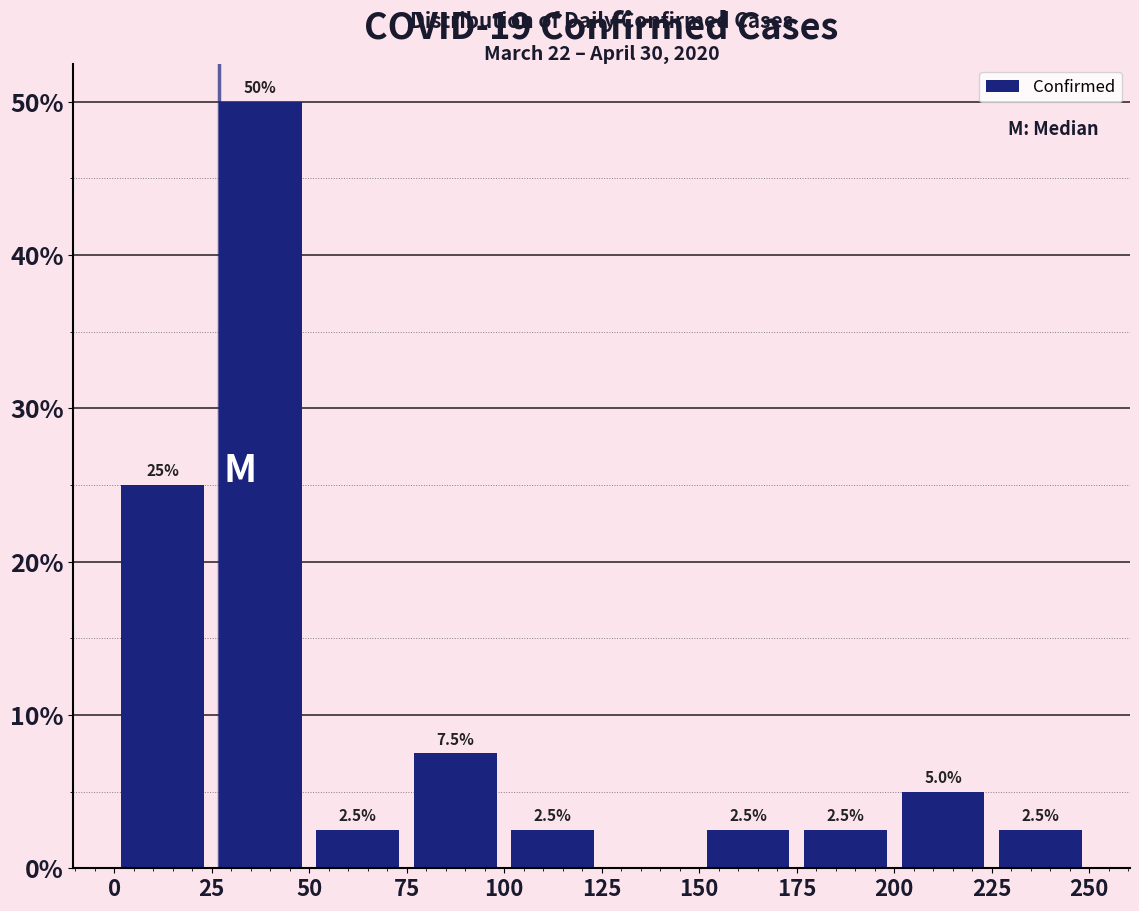

Which range on the x-axis has the tallest bar?

25 to 50